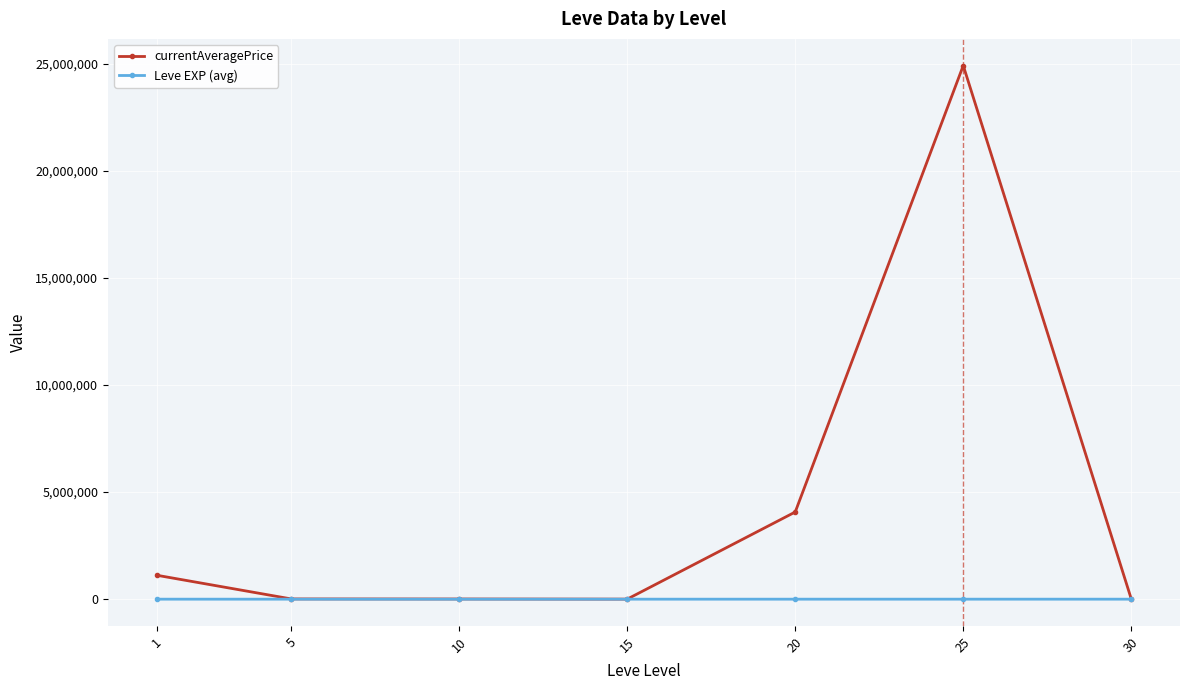

Which series has the largest range (max minus min)?

currentAveragePrice